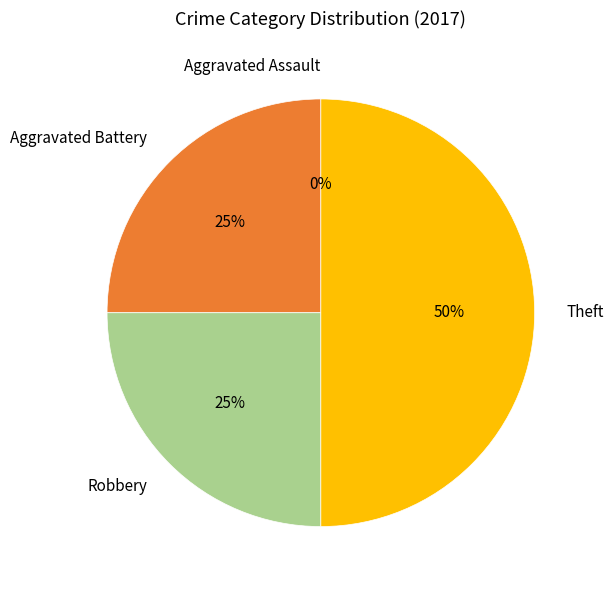

To the nearest percent, what is the difference between the largest and smallest slice percentages?

50%